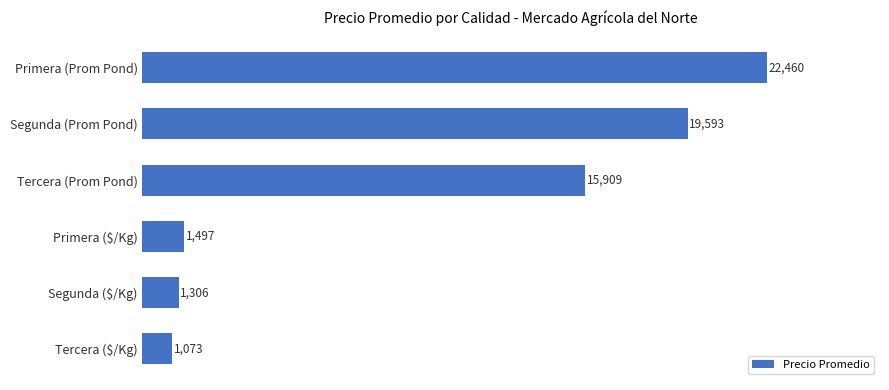

What is the change in value from Primera (Prom Pond) to Tercera ($/Kg)?

-21387